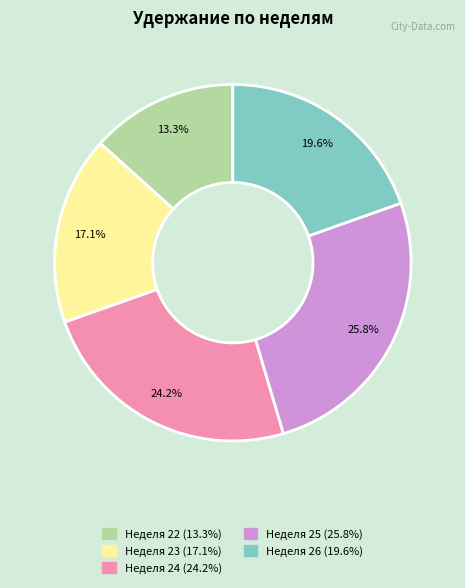

Is there a majority slice in this chart?

No